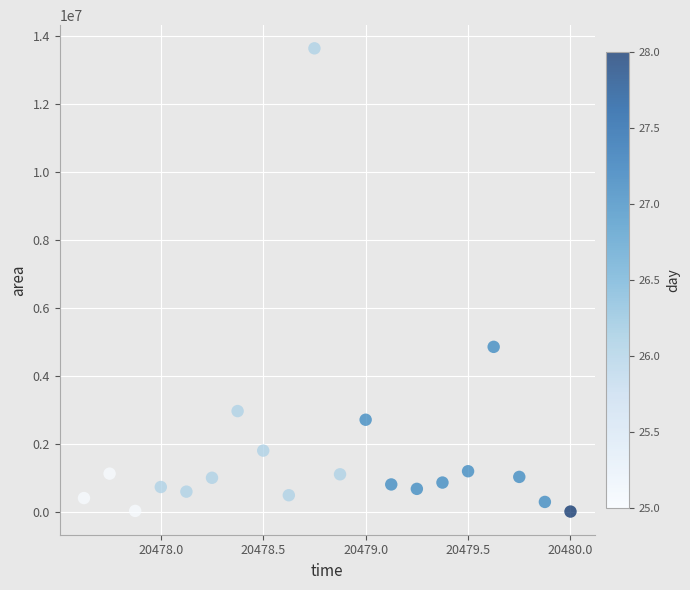

What is the range of Y values (max minus min)?

13645625